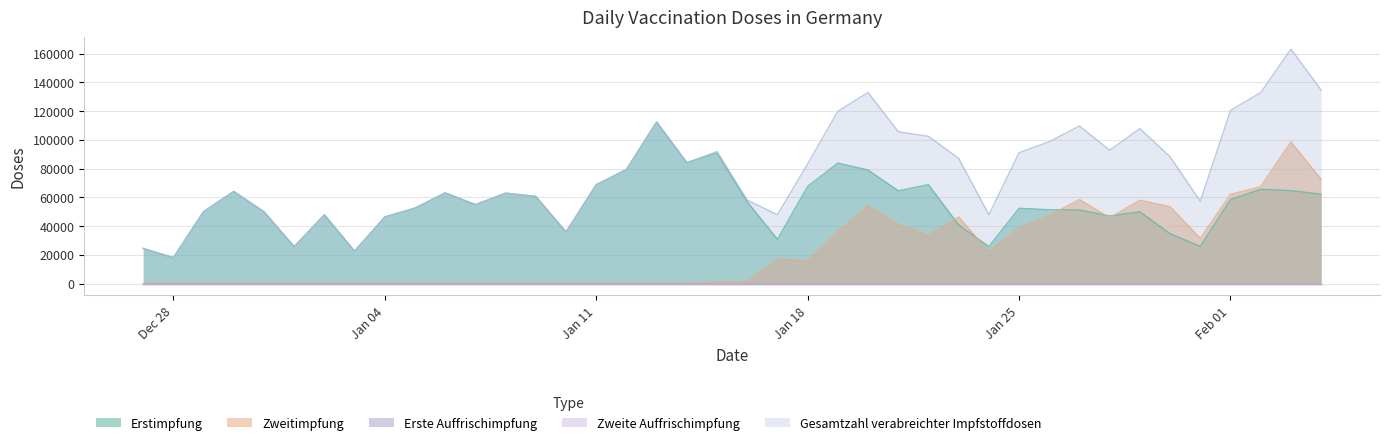

What is the approximate value of Erstimpfung at 10.01.2021, to the nearest 100?

35800